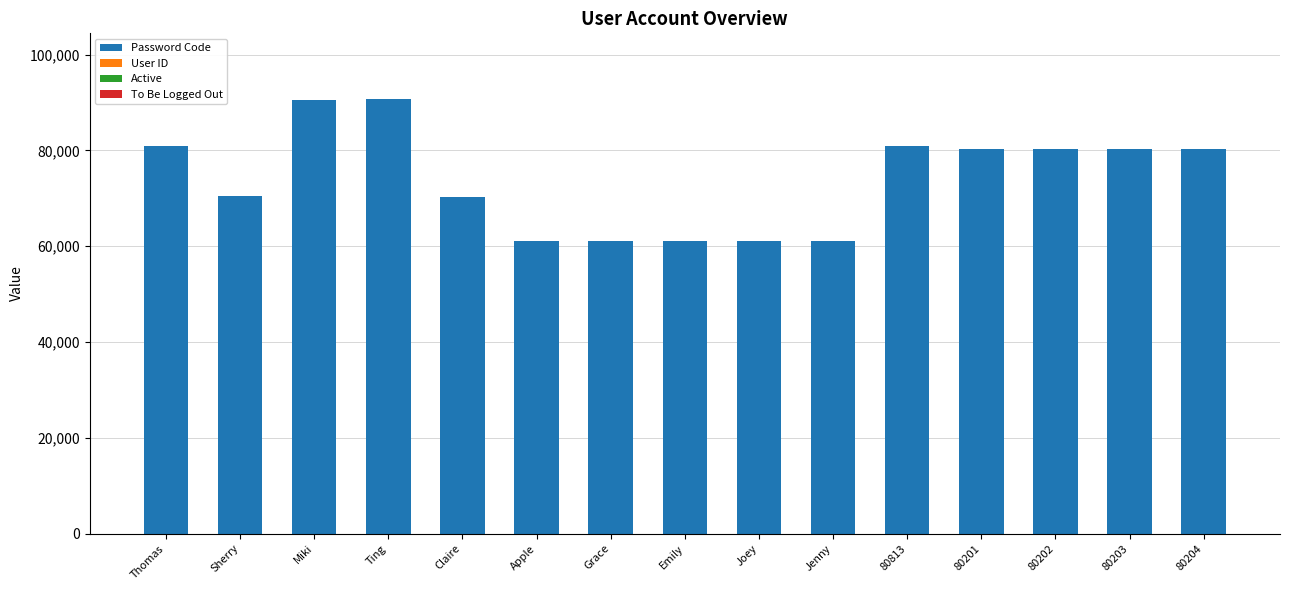

The value of Password Code at 80813 is 80813. True or false?

True